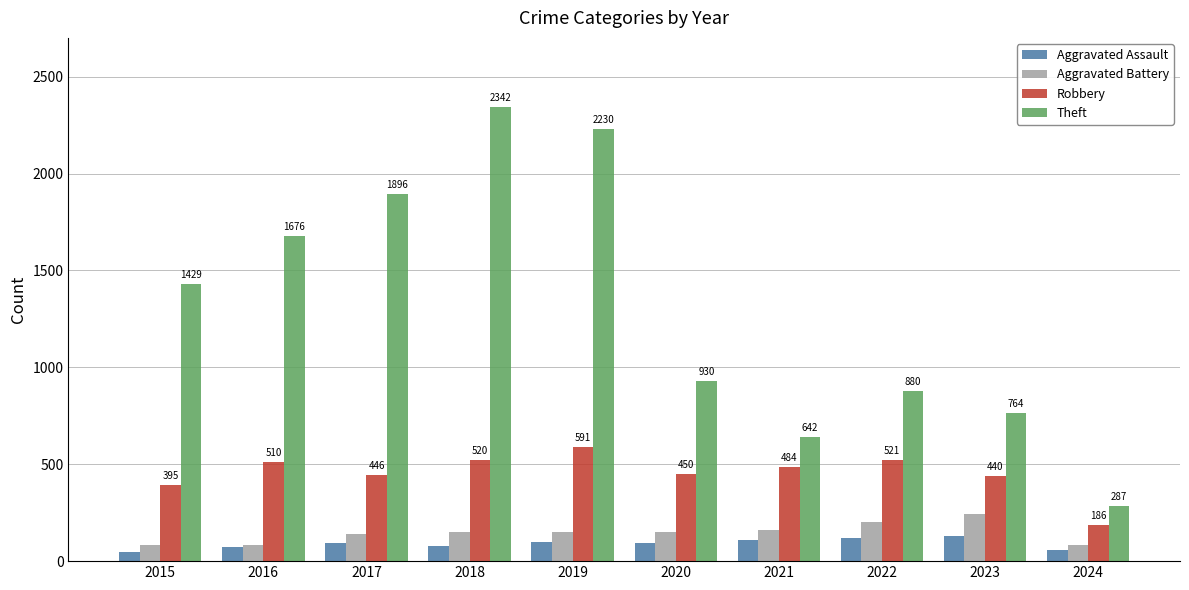

The Theft series shows 657 at 2019. True or false?

False